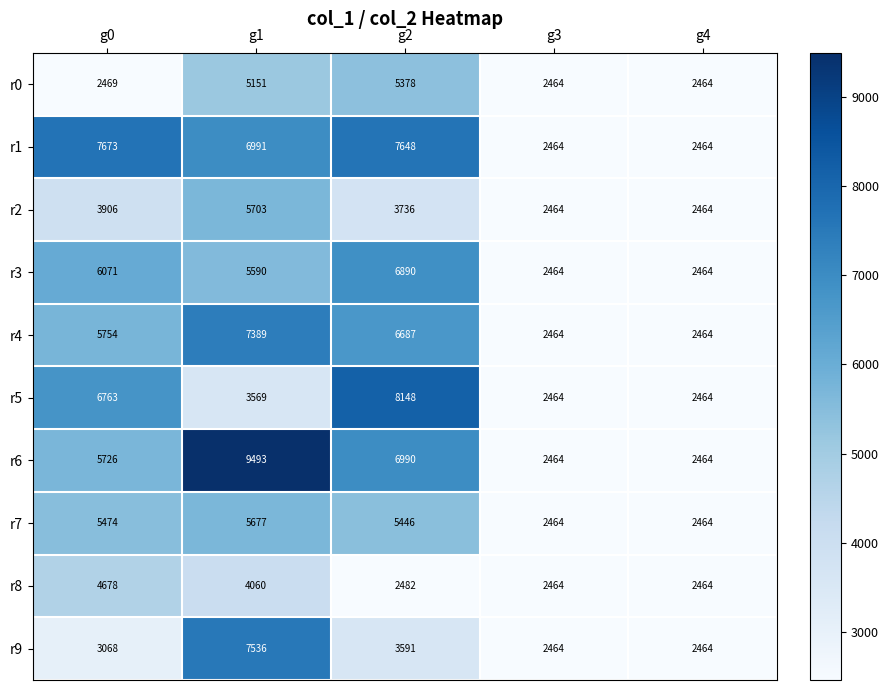

The value of r6 at g3 is 3462. True or false?

False